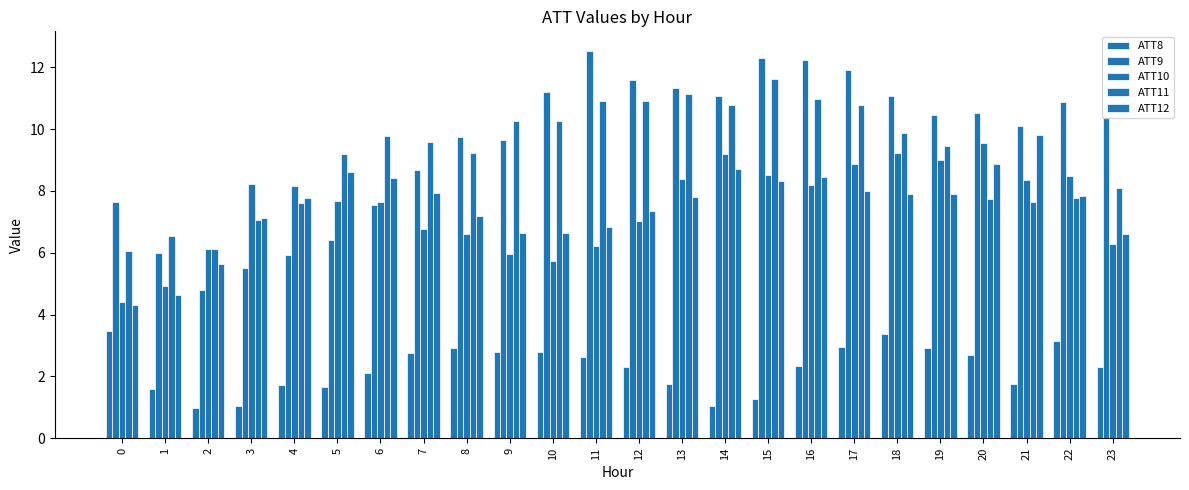

What is the value of the ATT9 bar at the 1st from the left?

7.6